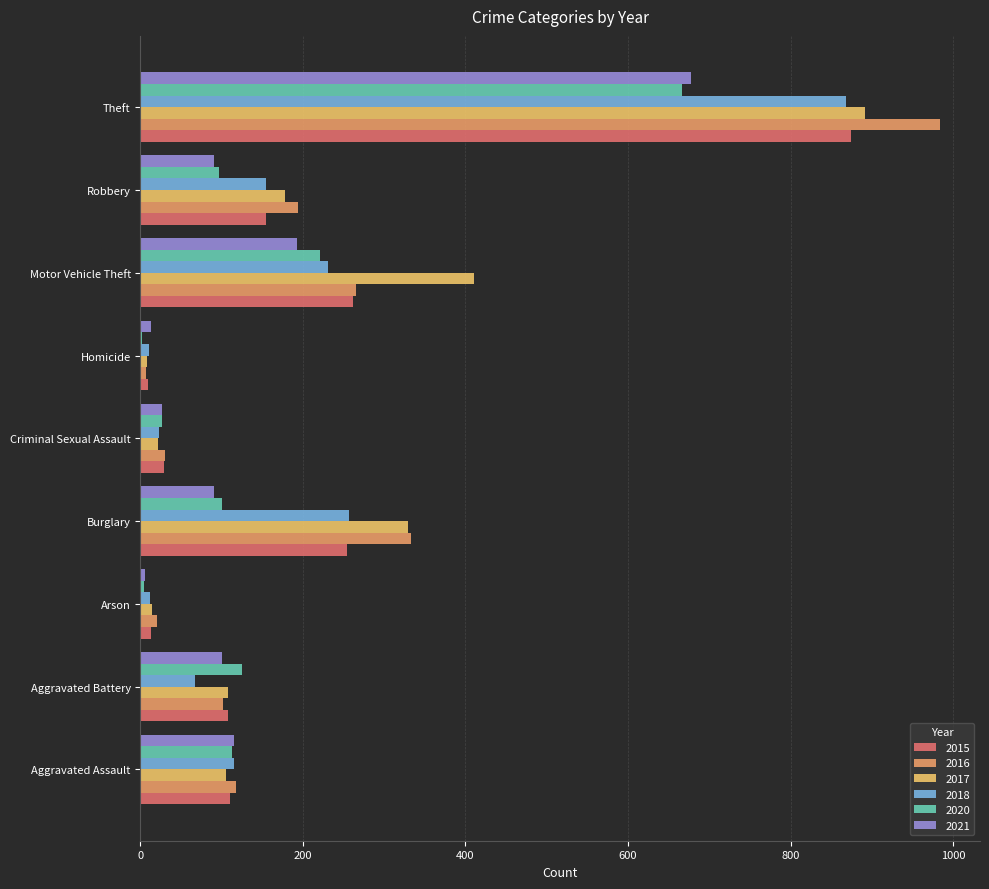

What is the sum of the 2020 values at Theft and Criminal Sexual Assault?

693